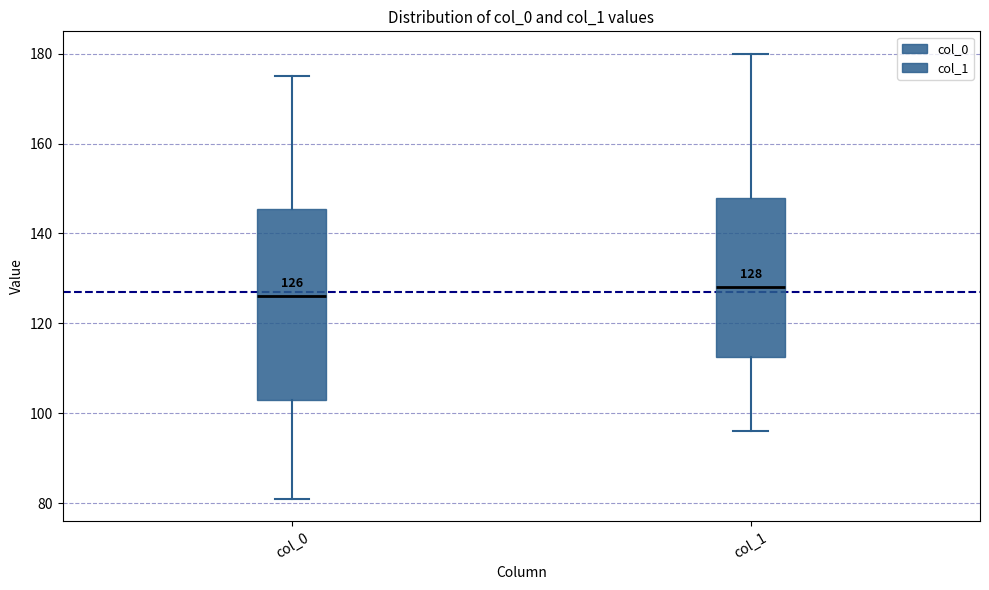

Which box has the highest median line?

col_1